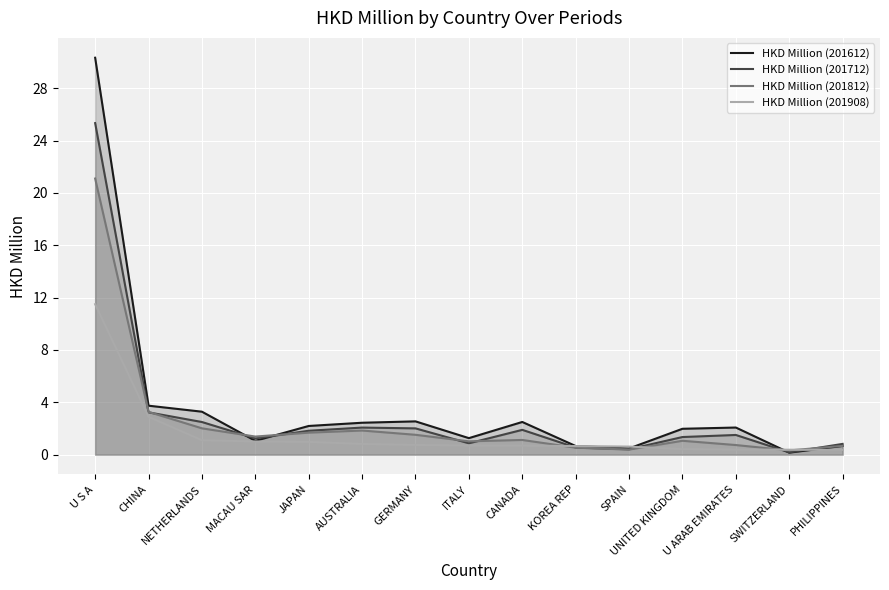

What is the difference between the second highest and second lowest values in the HKD Million (201812) series?

2.9